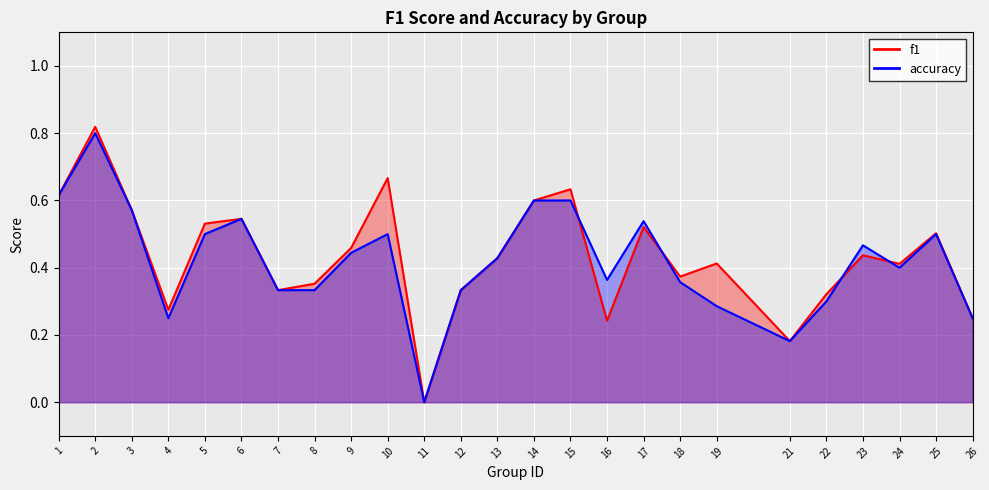

Is the value of accuracy at 5 greater than the value of f1 at 3?

No